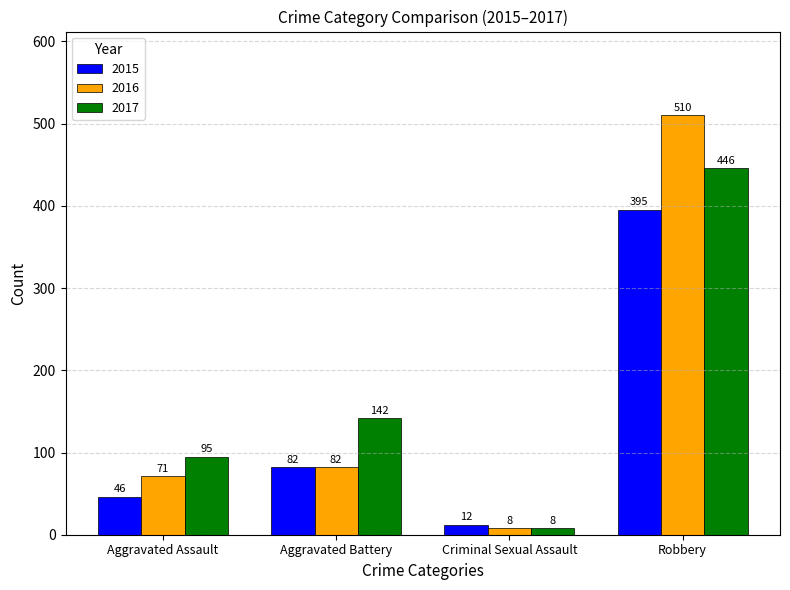

The value of 2015 at Aggravated Assault is 12. True or false?

False